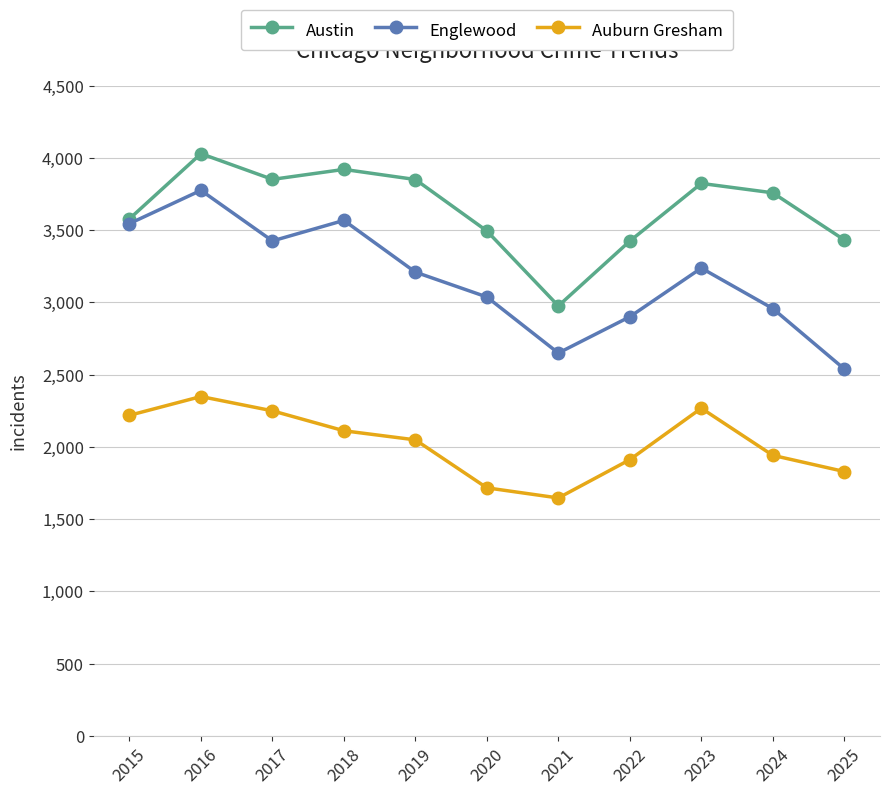

At which category does Auburn Gresham reach its first local valley?

2021